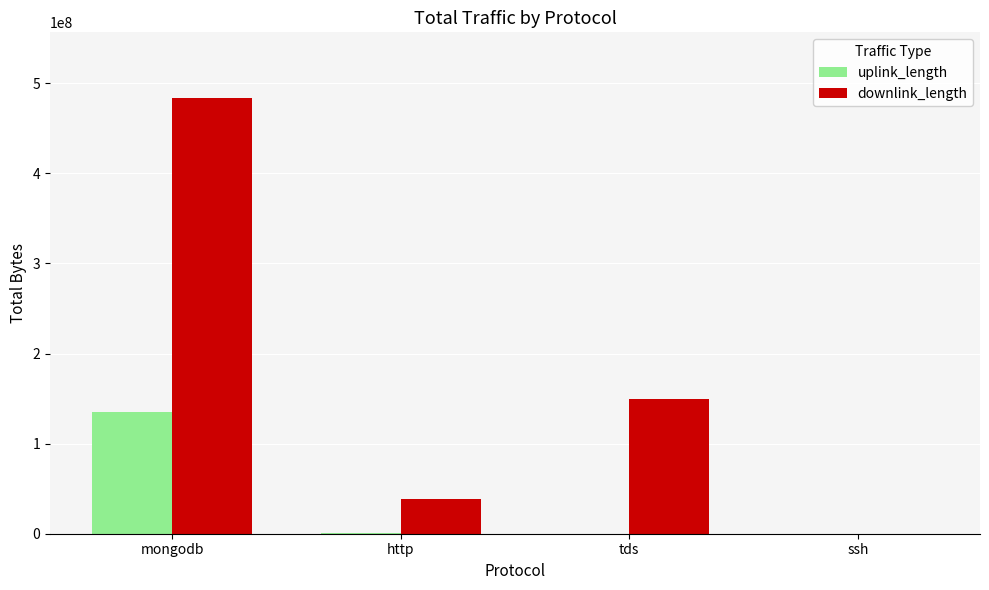

Which series has the largest range (max minus min)?

downlink_length